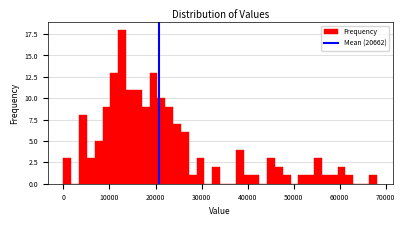

Read against the x-axis, roughly where is the centre of the tallest bar?

13000